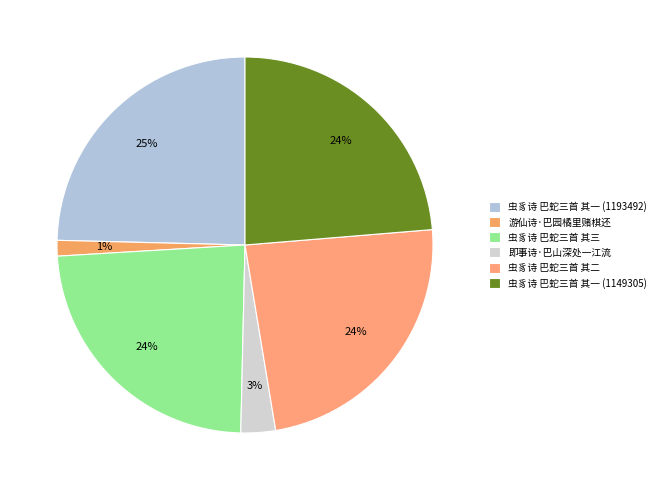

To the nearest percent, what is the average slice percentage?

17%